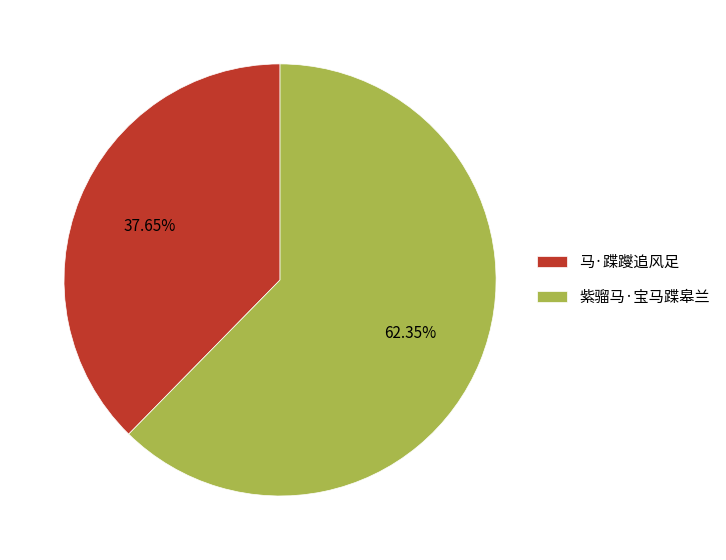

Count the number of slices in the pie.

2